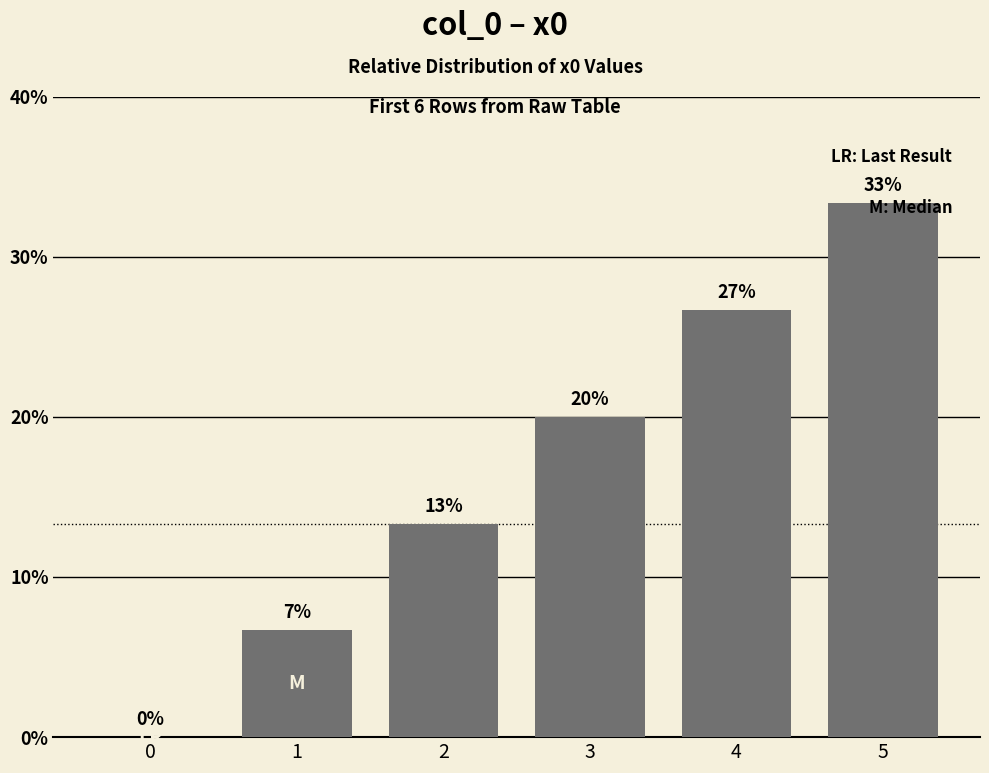

What is the average value?

16.7